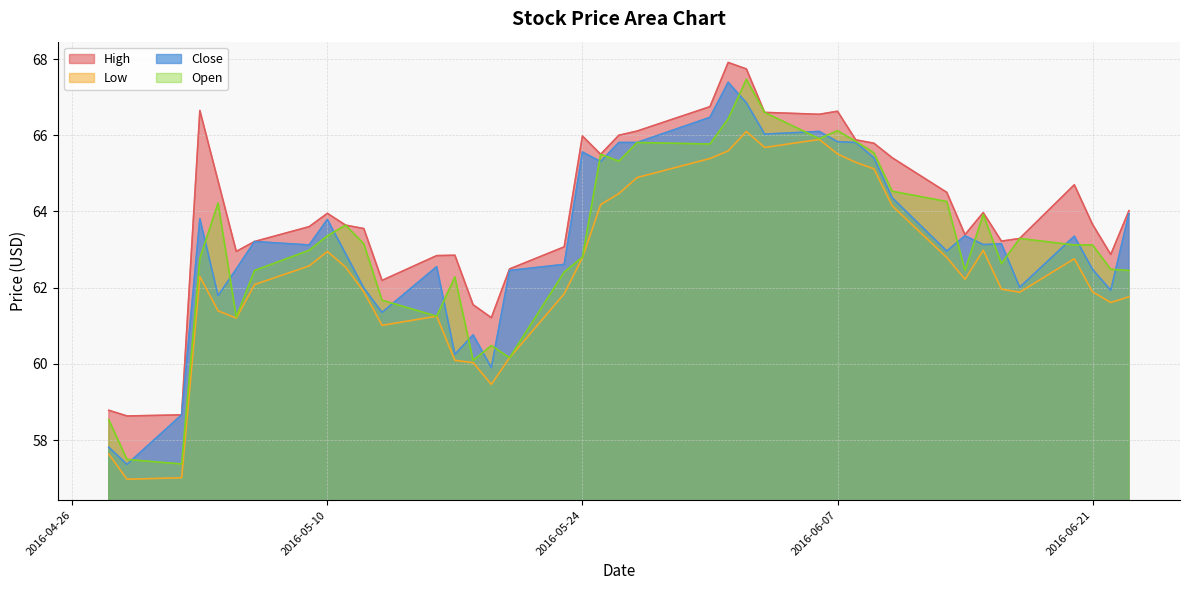

How many lines are shown in the chart?

4